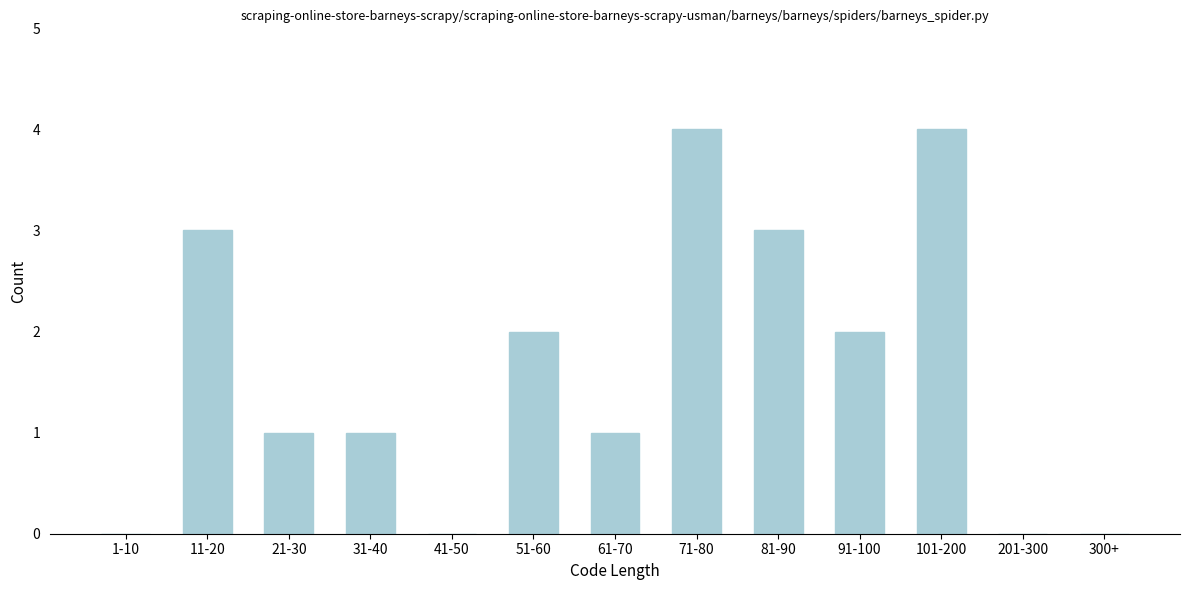

Reading left to right, transcribe all the data shown in this chart.

1-10=0	11-20=3	21-30=1	31-40=1	41-50=0	51-60=2	61-70=1	71-80=4	81-90=3	91-100=2	101-200=4	201-300=0	300+=0